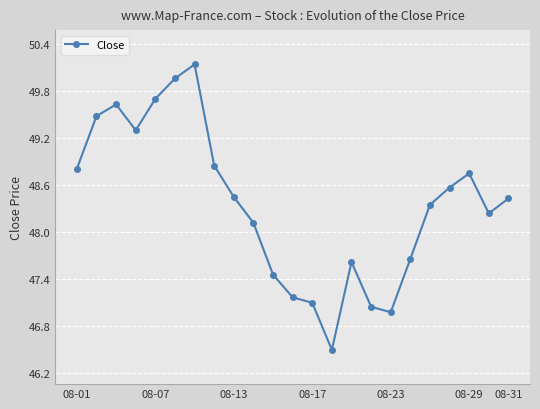

What is the greatest value displayed?

50.1